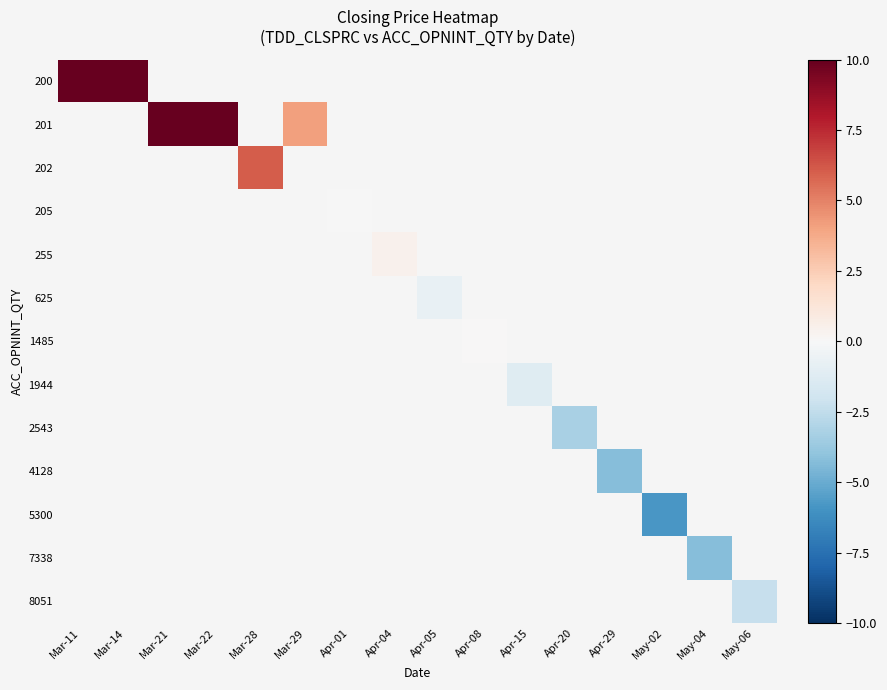

Is the value of 1944 at Apr-08 greater than the value of 7338 at Mar-14?

No